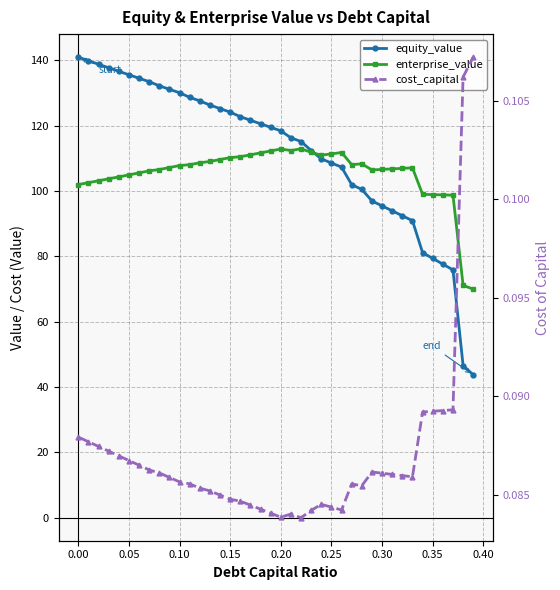

Does the chart have visible grid lines?

Yes